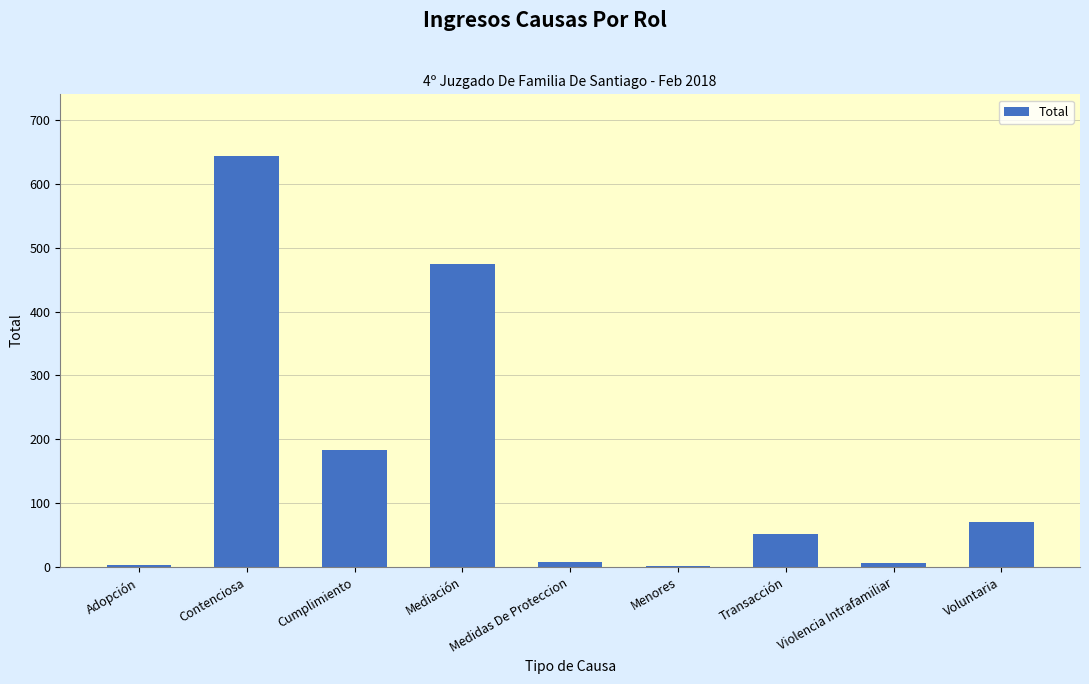

At which label is the value closest to 322?

Cumplimiento